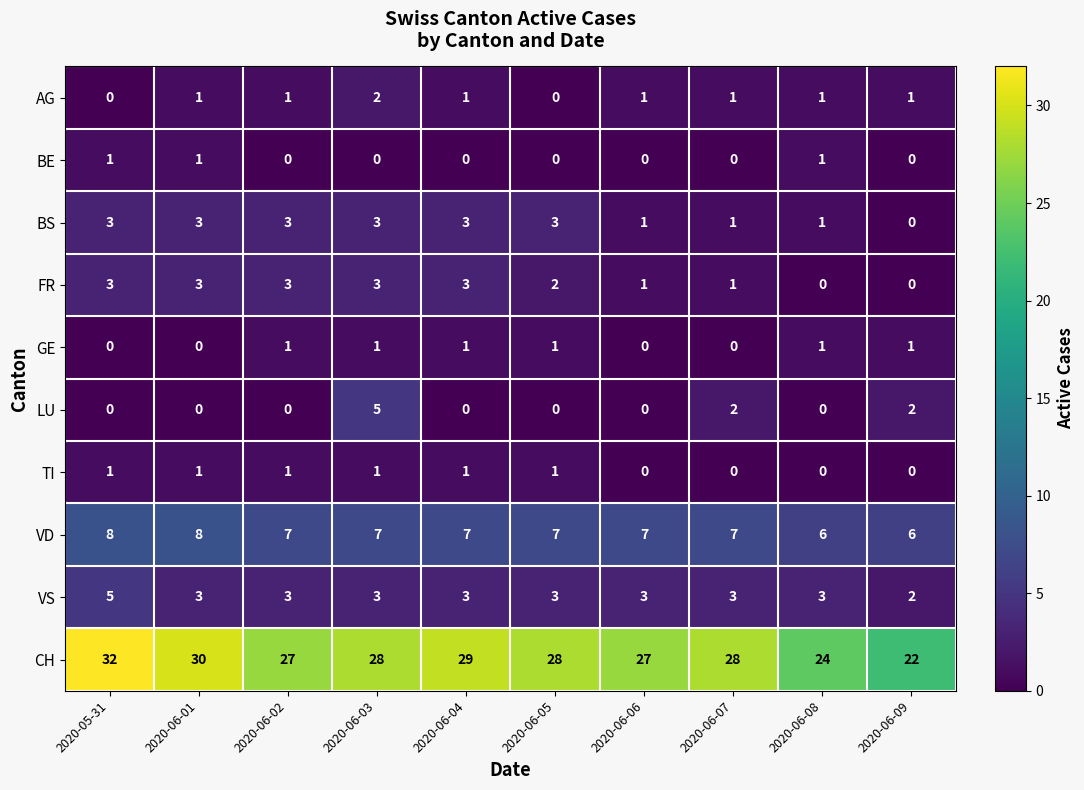

Is it true that AG equals 1 at 2020-06-02?

False